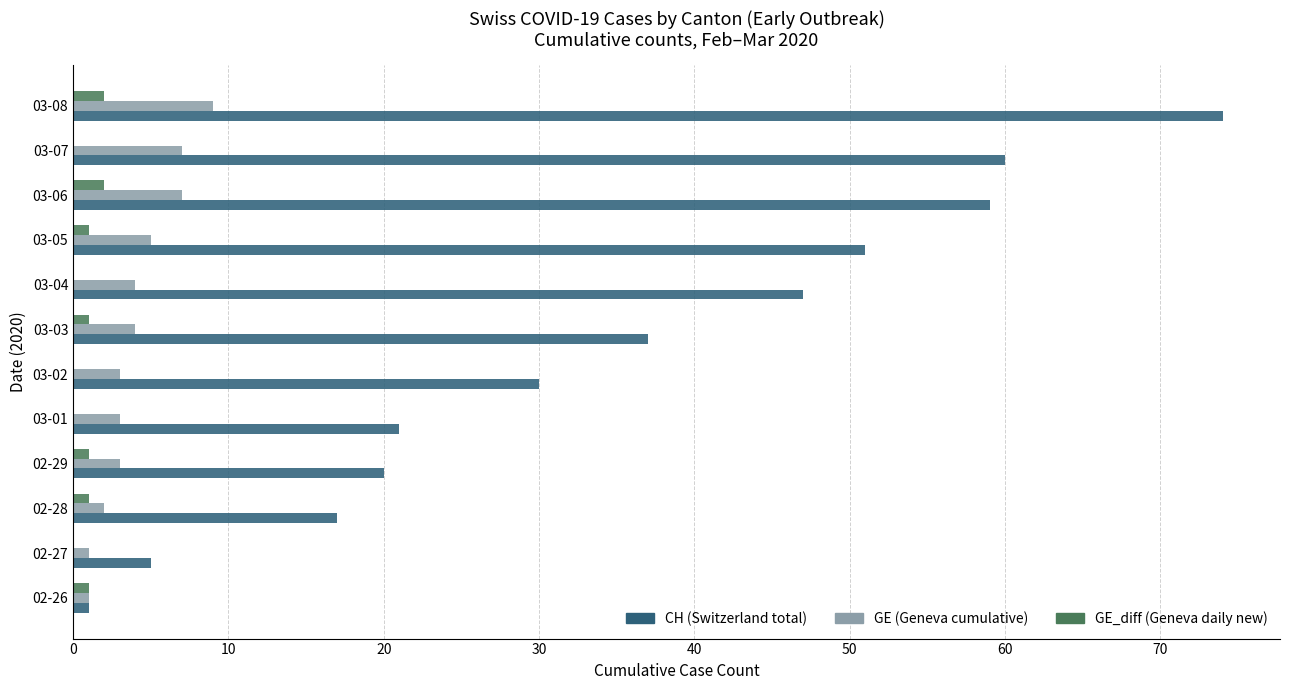

At which category is the sum across all series the highest?

03-08